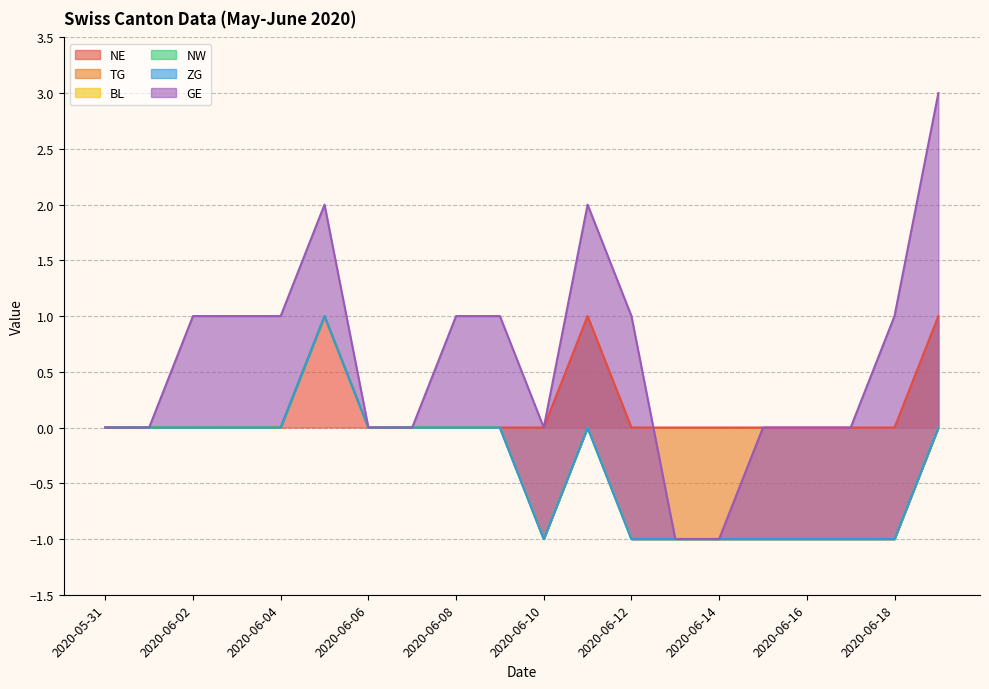

Between 2020-06-02 and 2020-06-13, which is larger?

2020-06-02